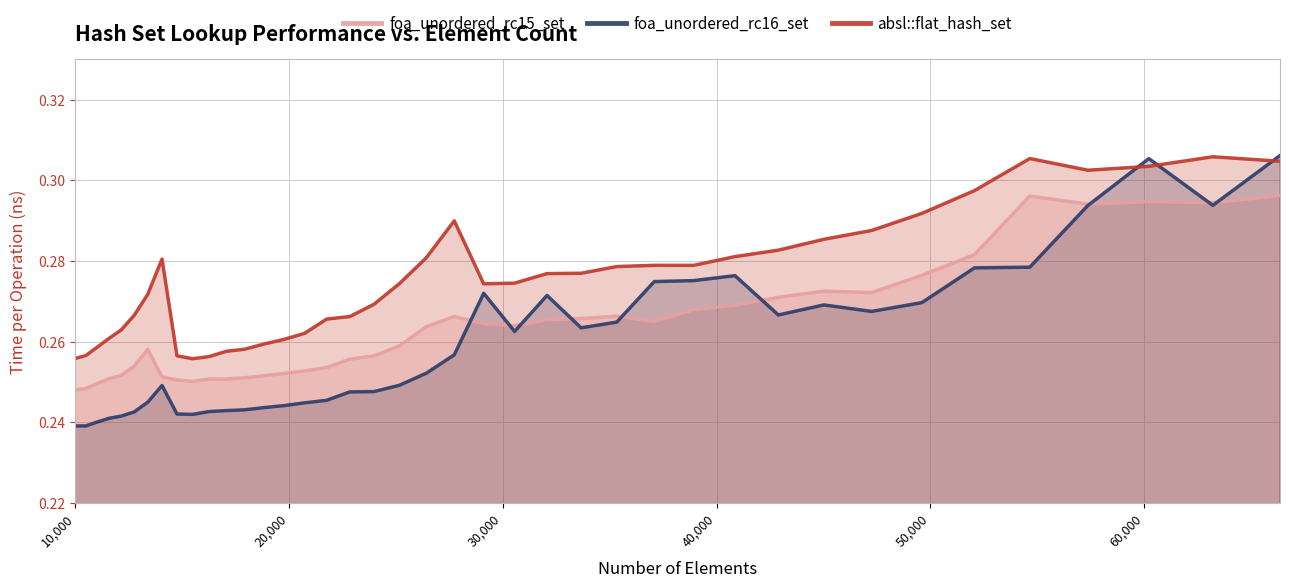

Which series has the largest total across all categories?

absl::flat_hash_set